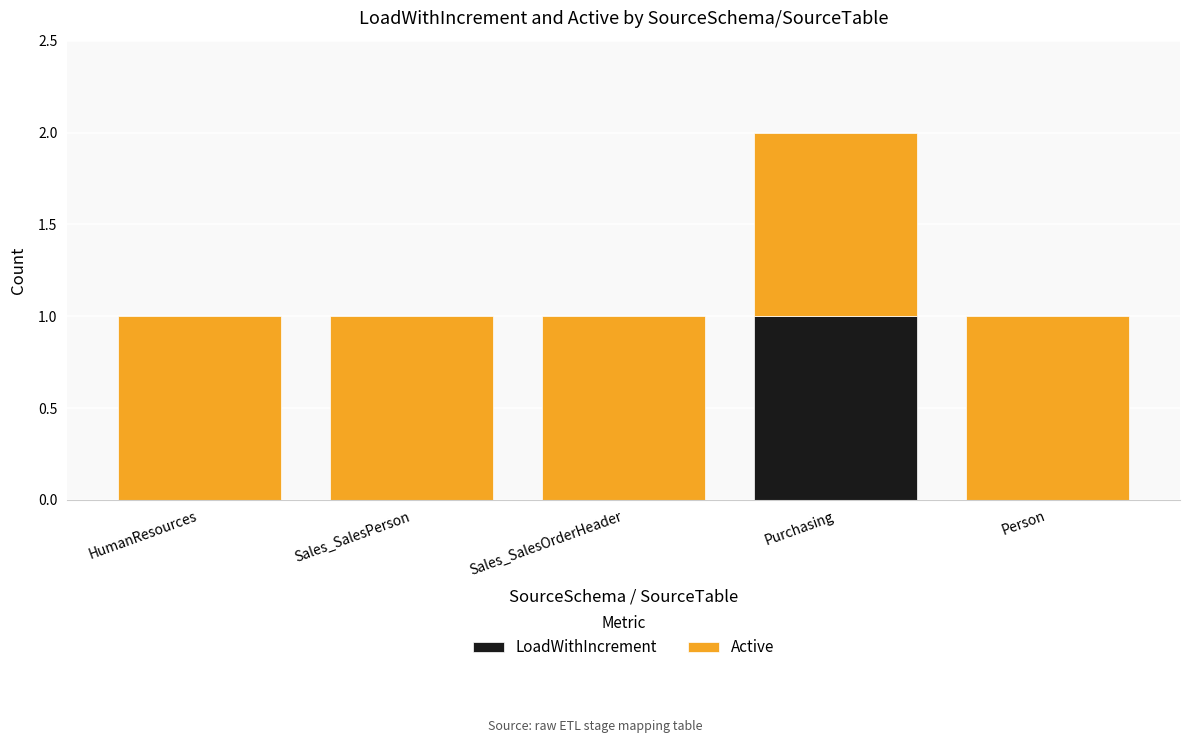

The LoadWithIncrement series shows 1 at HumanResources. True or false?

False